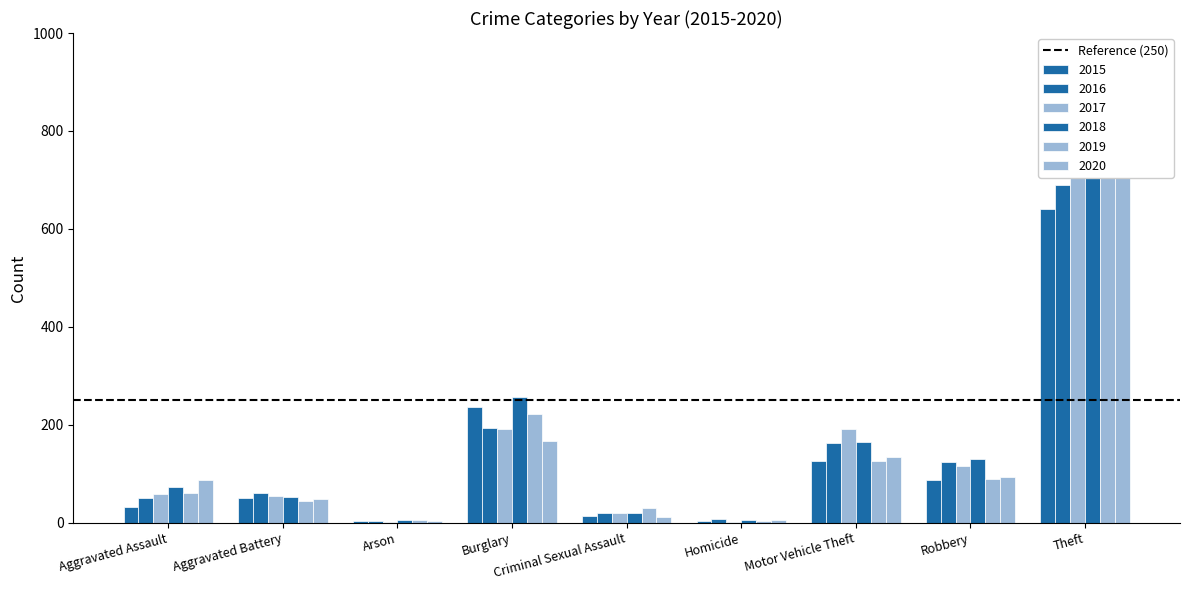

Does the chart contain stacked bars?

No